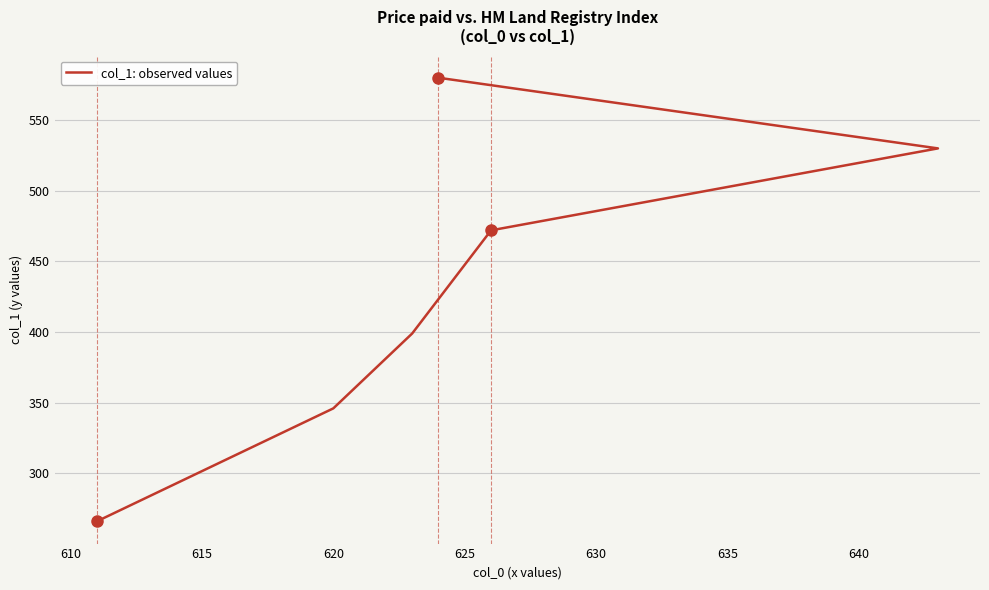

What is the greatest value displayed?

580